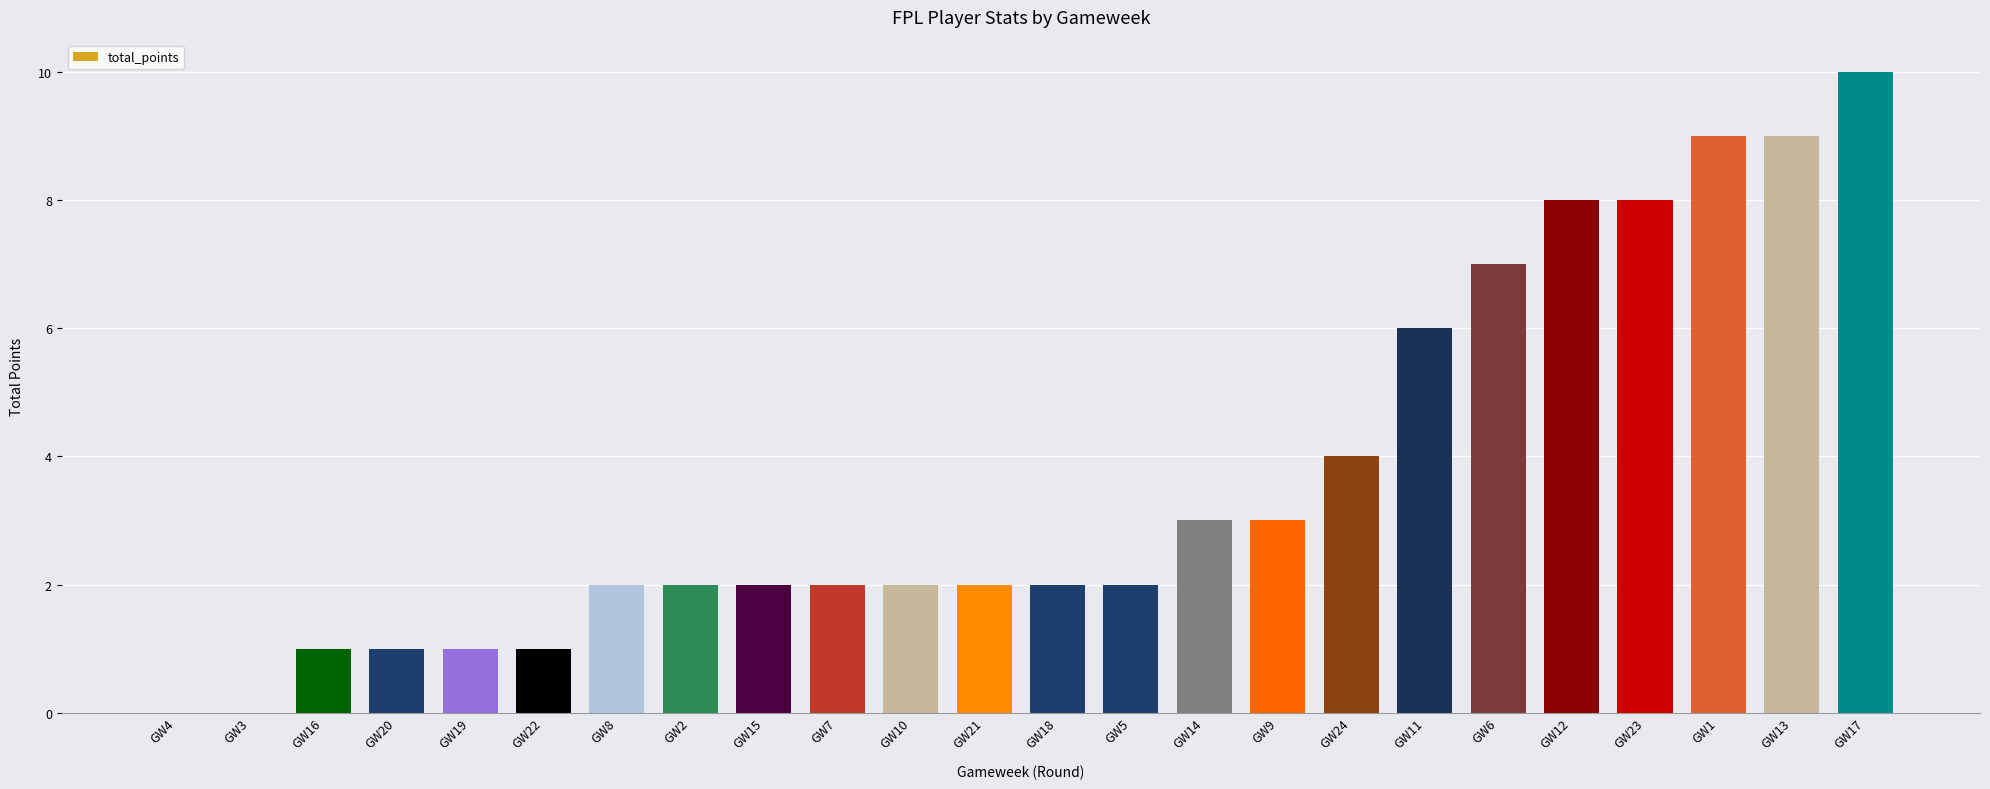

Are the bars horizontal?

No